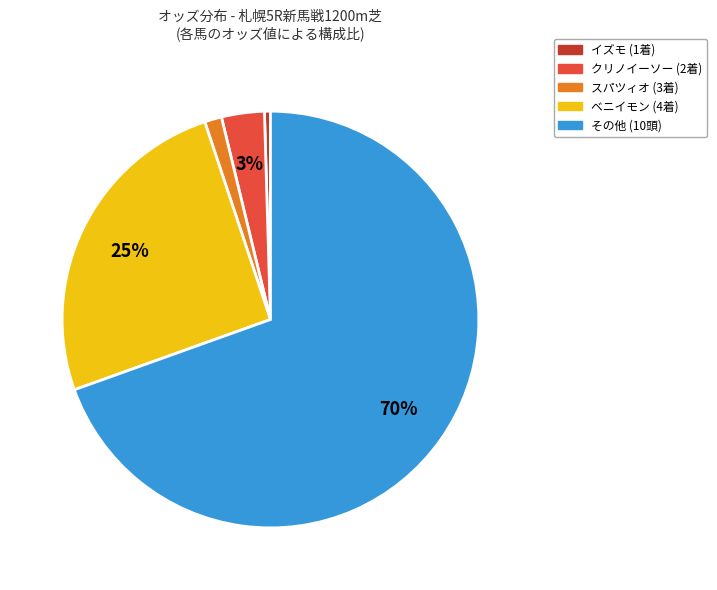

Is there a majority slice in this chart?

Yes